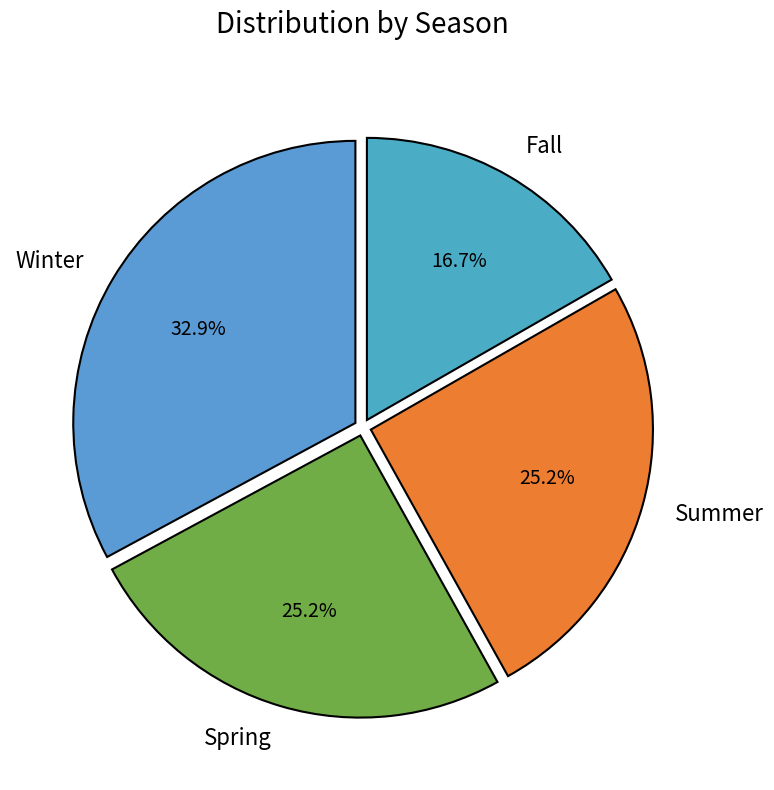

How many slices are in this pie chart?

4